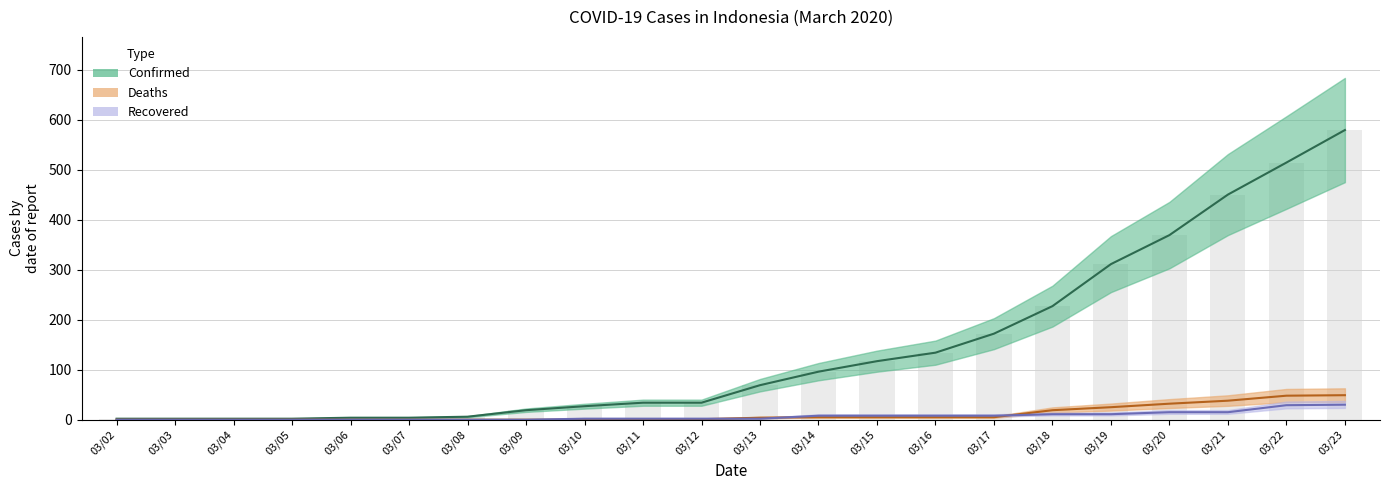

Rank the series by their maximum value, from highest to lowest.

Confirmed, Deaths, Recovered